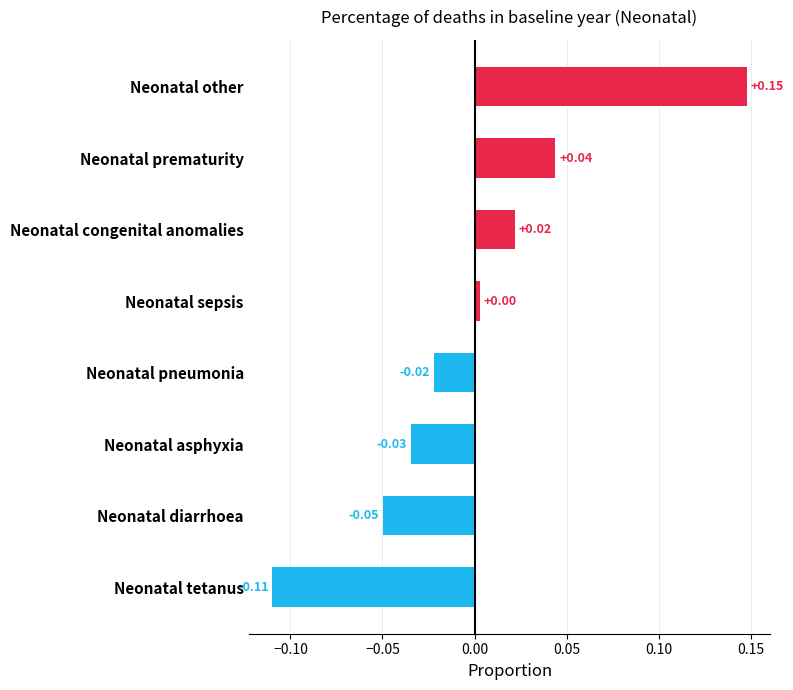

List the labels in order of value, smallest first.

Neonatal tetanus, Neonatal diarrhoea, Neonatal asphyxia, Neonatal pneumonia, Neonatal sepsis, Neonatal congenital anomalies, Neonatal prematurity, Neonatal other